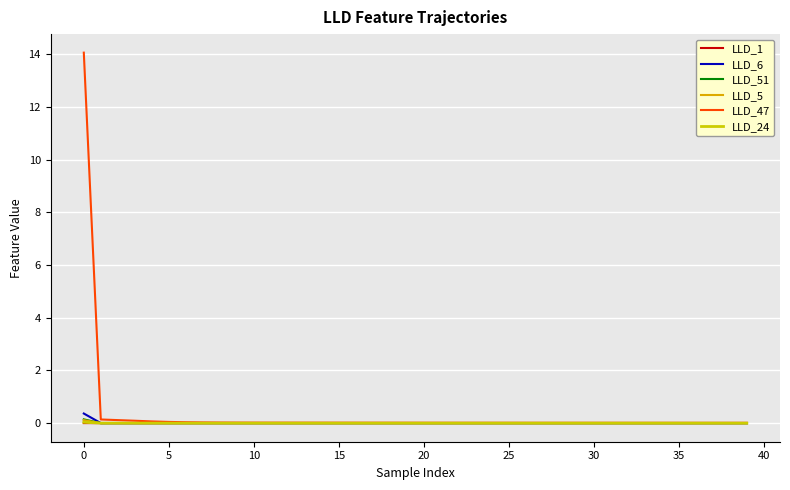

What is the sum of all LLD_6 values?

0.4